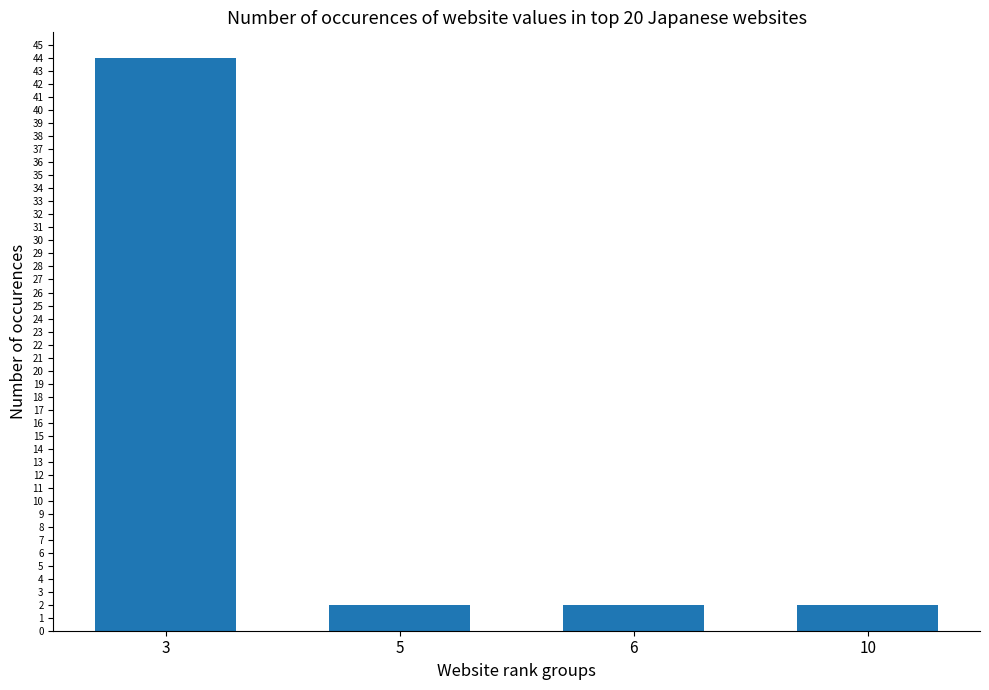

Reading right to left, extract all data points from this chart.

2	2	2	44